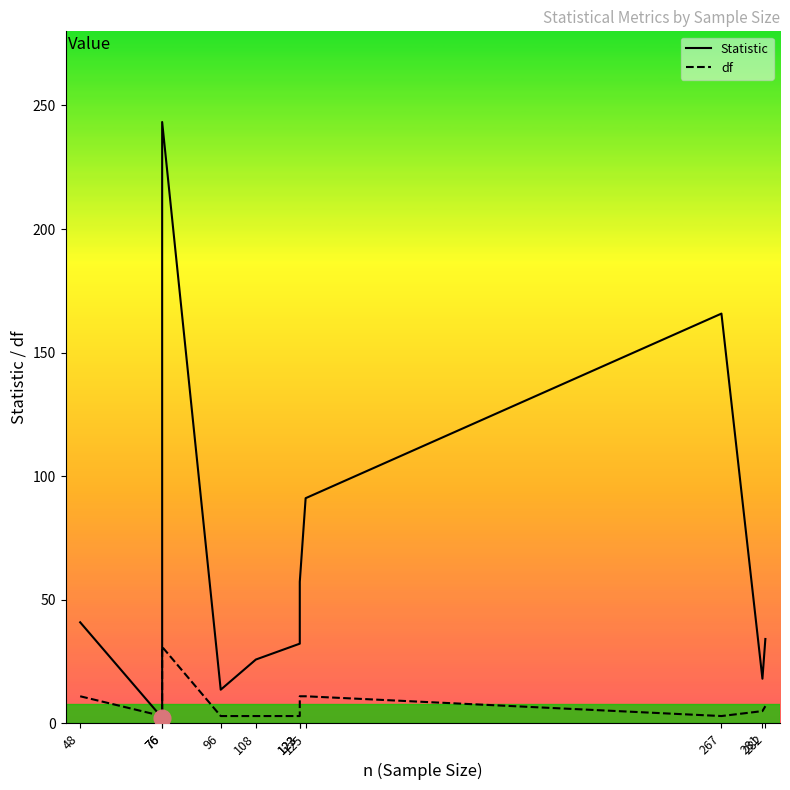

What are all the series names shown in the legend?

Statistic, df